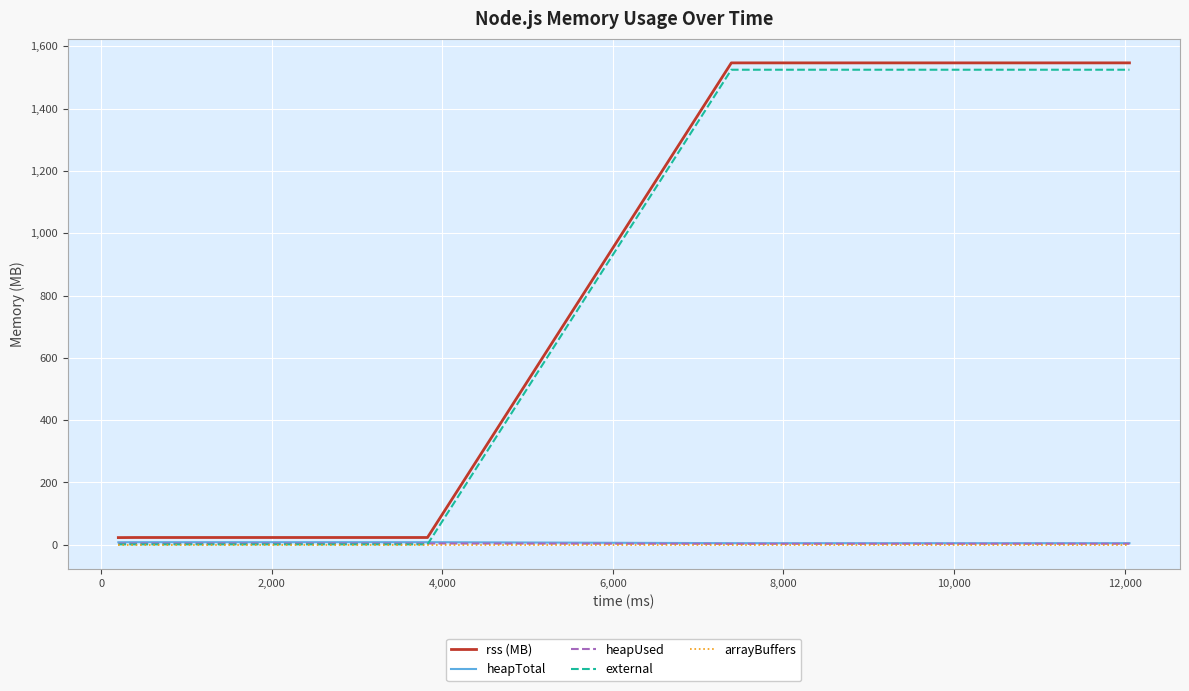

How many lines are shown in the chart?

5